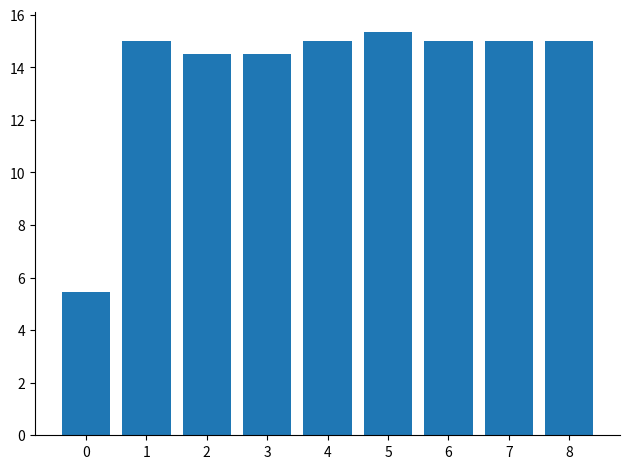

Count the number of categories in the chart.

9